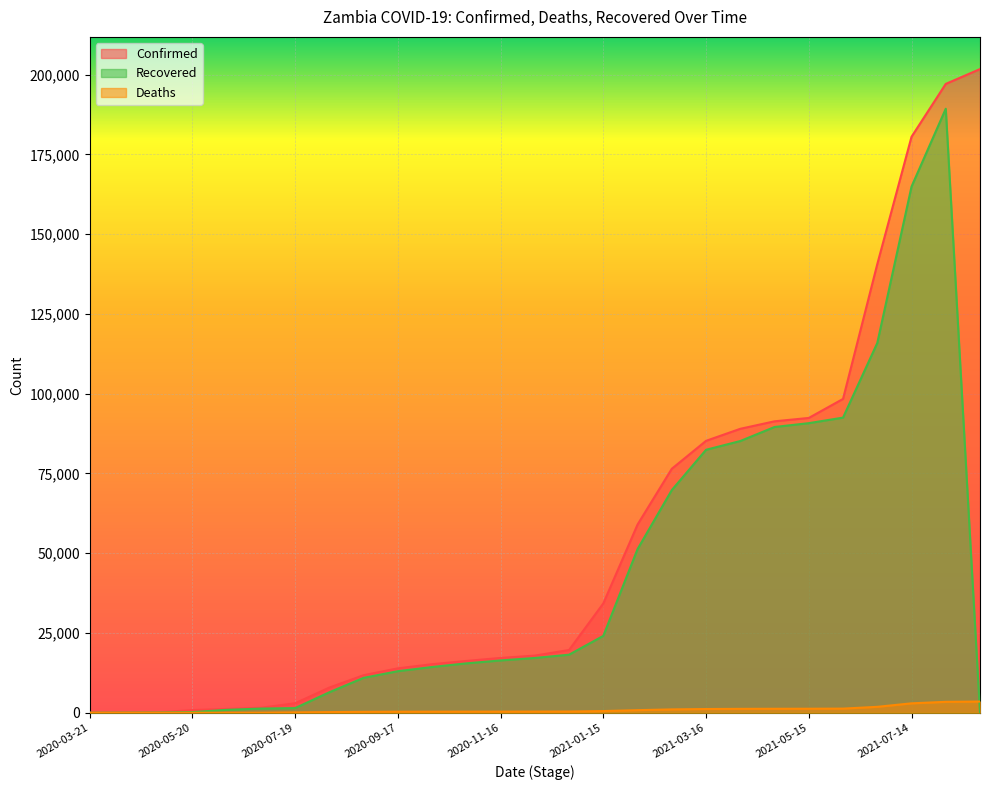

Reading right to left, list all the values displayed in this chart.

Confirmed: 201770	197123	180549	140620	98376	92409	91358	89009	85240	76484	59003	34278	19671	17916	17187	16243	15224	13928	11779	7903	2980	1568	1200	832	106	40	2
Deaths: 3512	3422	2949	1855	1297	1260	1246	1222	1167	1051	812	527	382	364	353	348	335	326	283	203	120	22	10	7	3	2	0
Recovered: 0	189341	164924	115898	92514	90777	89574	85178	82432	69803	51305	24105	18200	17173	16400	15481	14342	13029	10945	6431	1462	1311	912	197	55	25	0